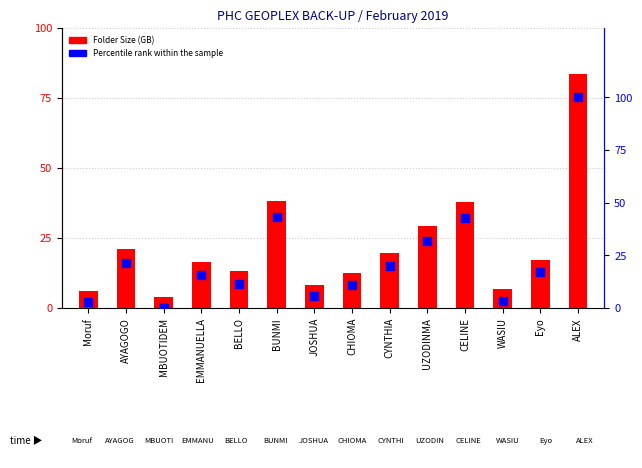

Which series contains the lowest Y value?

Percentile rank within sample